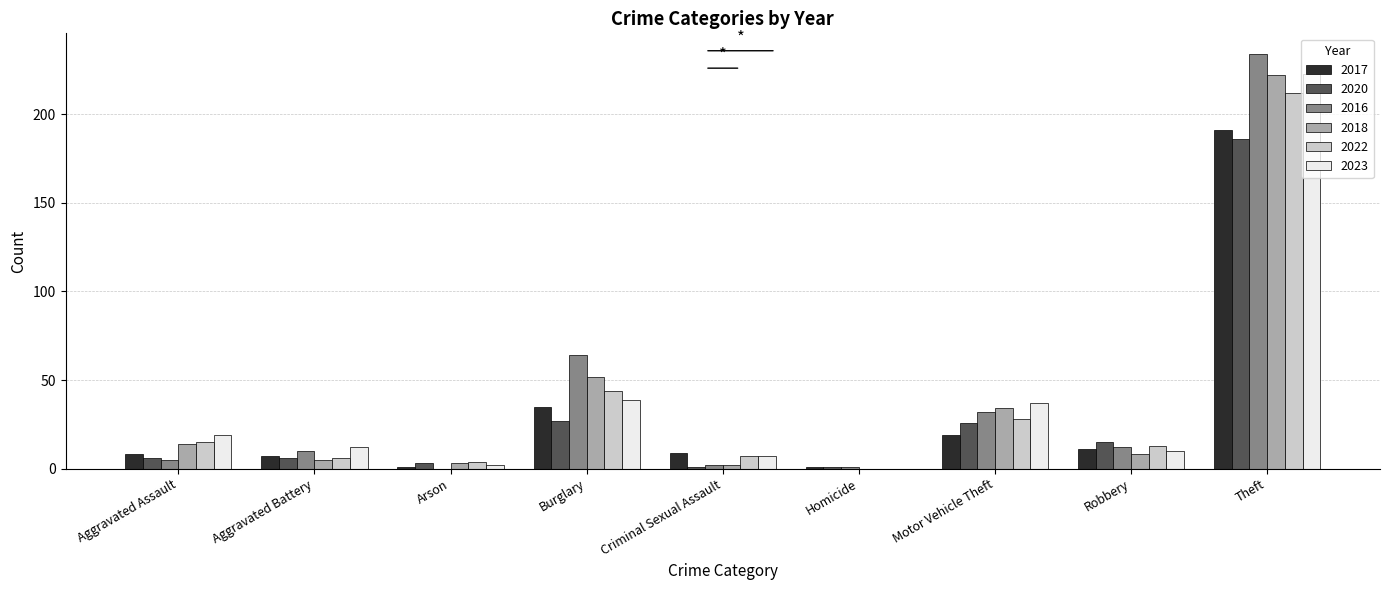

At which category is the sum across all series the highest?

Theft